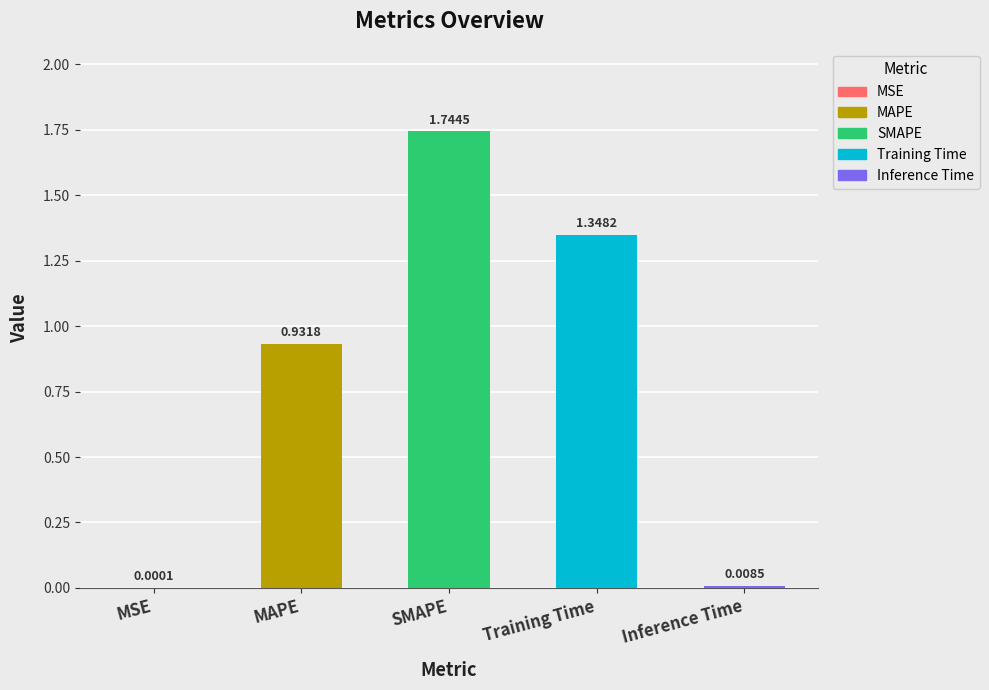

Are the bars horizontal?

No